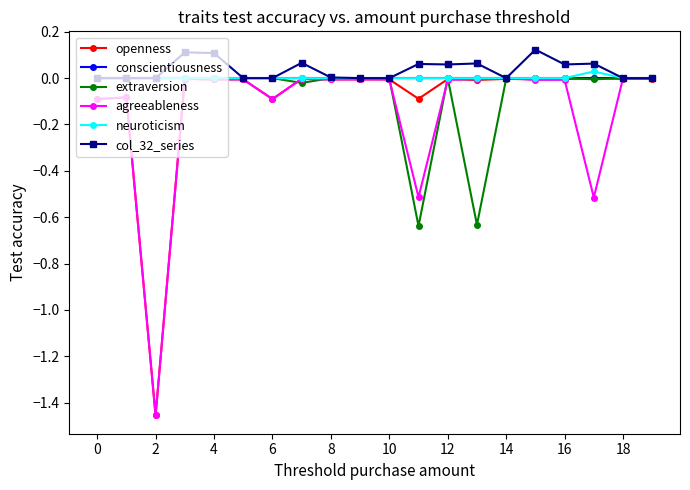

How many categories are shown in the chart?

20